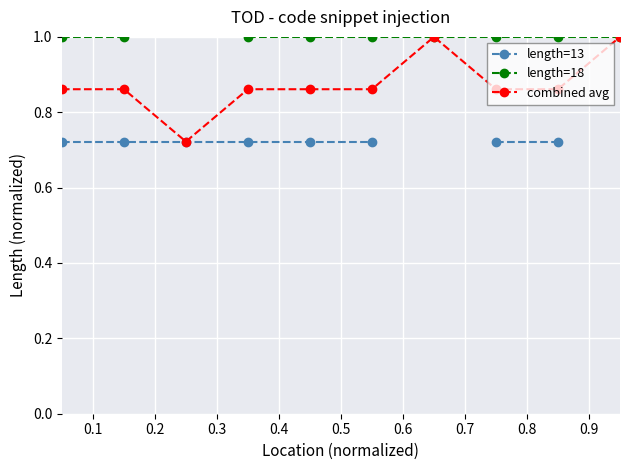

What is the highest value of the combined avg series?

1.0